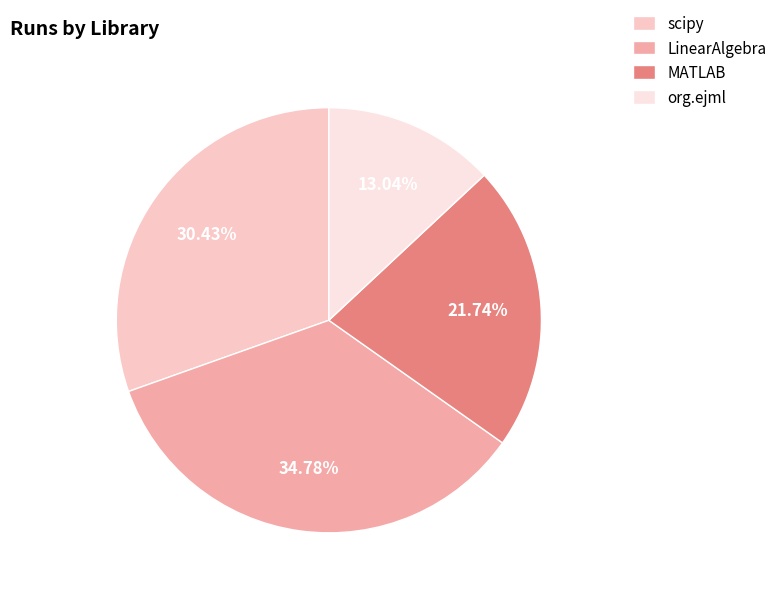

Does any single category account for the majority?

No